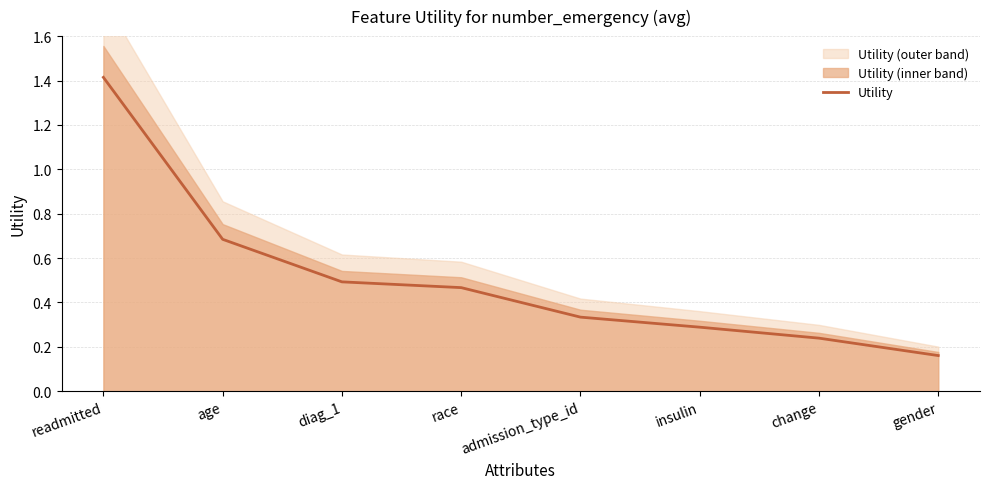

How many lines are shown in the chart?

1